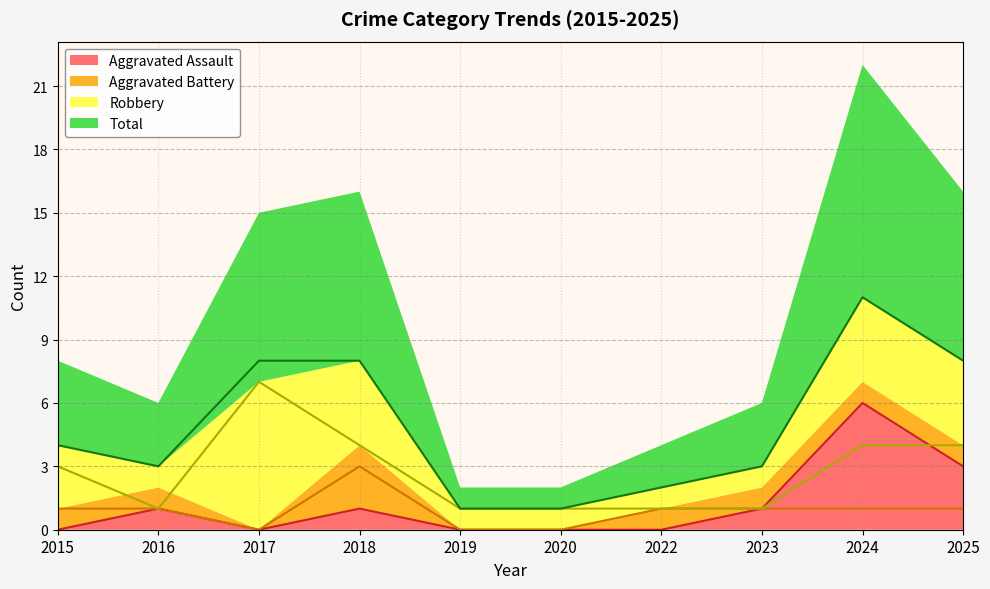

What is the minimum value for Total?

1